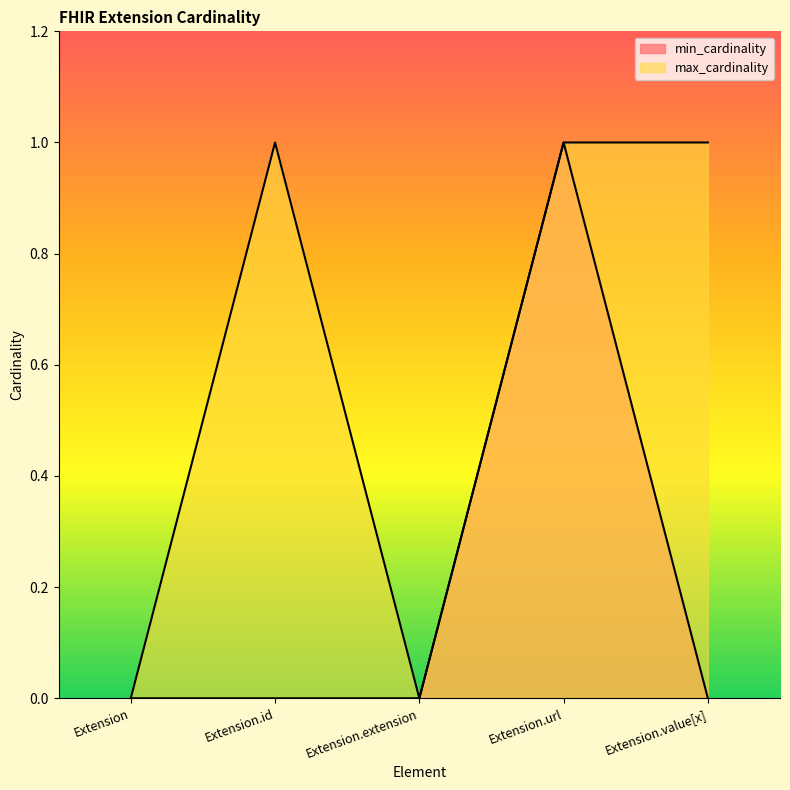

Reading right to left, transcribe all the data shown in this chart.

min_cardinality: Extension.value[x]=0	Extension.url=1	Extension.extension=0	Extension.id=0	Extension=0
max_cardinality: Extension.value[x]=1	Extension.url=1	Extension.extension=0	Extension.id=1	Extension=0